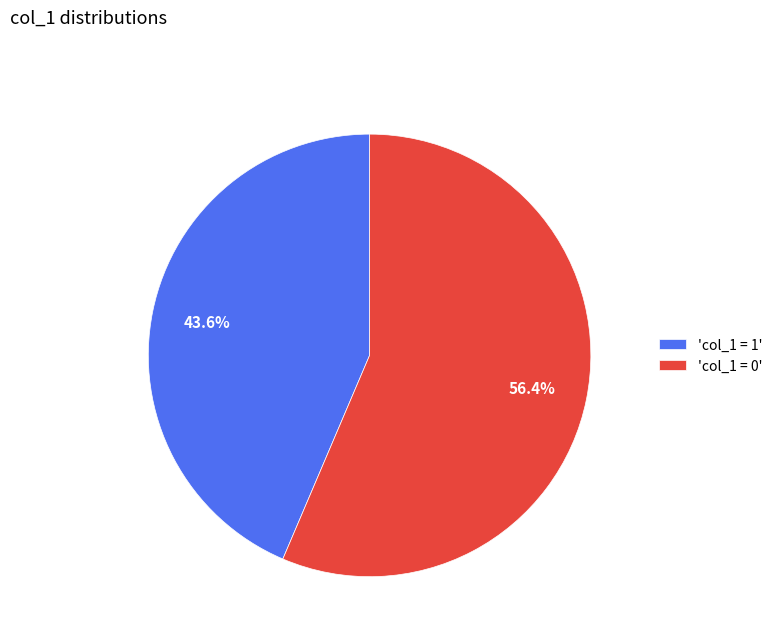

Rank the categories by value from highest to lowest.

'col_1 = 0', 'col_1 = 1'